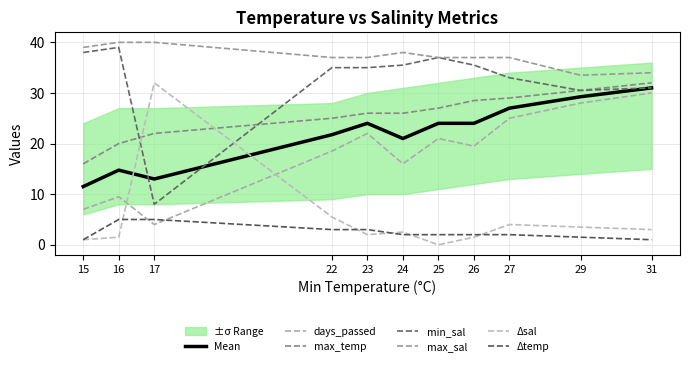

Between 16 and 31, which series saw the biggest shift?

days_passed